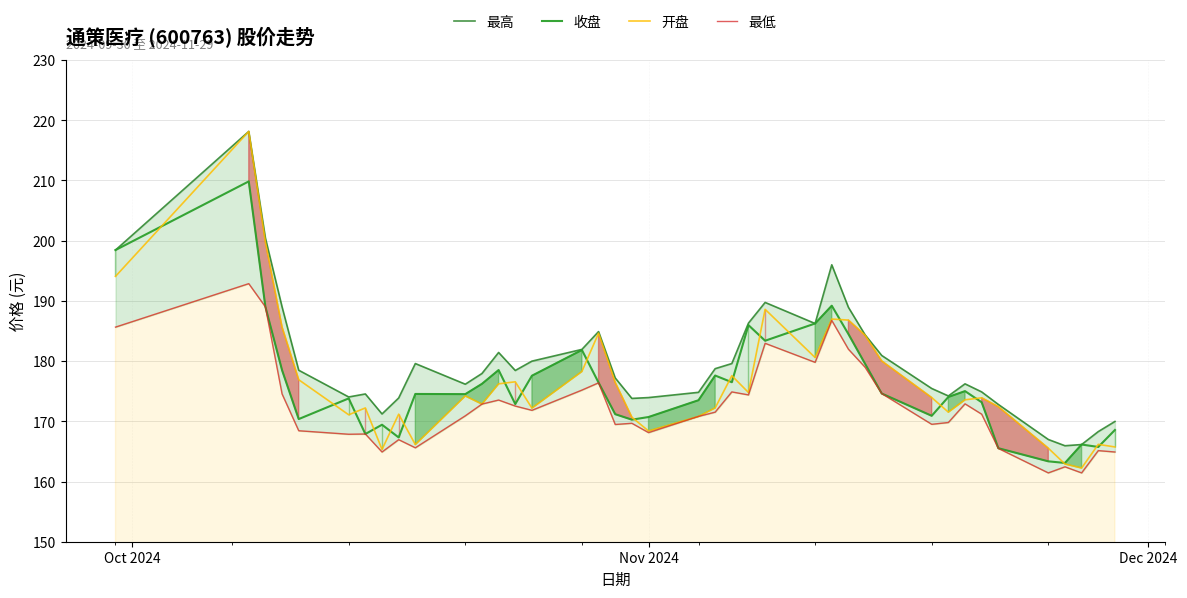

Reading right to left, what are all the values shown in this chart?

最高: 170.0	168.3	166.1	165.9	167.0	172.8	174.9	176.2	174.2	175.4	180.9	184.4	188.9	196.0	186.2	189.7	186.3	179.6	178.7	174.8	173.9	173.8	177.2	184.9	181.9	180.0	178.4	181.4	177.9	176.2	179.6	173.9	171.2	174.5	174.0	178.5	189.0	200.4	218.1	198.4
收盘: 168.6	165.7	166.1	163.1	163.3	165.5	173.2	175.0	174.0	170.9	174.6	179.6	184.5	189.2	186.2	183.4	186.0	176.5	177.6	173.5	170.7	170.3	171.2	176.4	181.8	177.6	172.9	178.5	176.2	174.5	174.5	167.3	169.4	167.9	173.8	170.4	178.5	189.0	209.8	198.4
开盘: 165.7	166.2	162.2	162.9	165.5	172.4	173.9	173.6	171.5	173.9	180.0	184.3	186.8	187.0	180.6	188.6	174.8	177.6	172.2	170.8	168.4	170.7	176.5	184.6	178.3	172.2	176.6	176.2	172.9	174.2	166.1	171.2	165.3	172.2	171.1	176.9	185.6	199.8	218.1	194.1
最低: 164.9	165.1	161.4	162.4	161.4	165.5	171.2	172.9	169.8	169.5	174.6	179.0	182.0	186.8	179.8	182.9	174.4	174.9	171.5	170.8	168.1	169.7	169.5	176.4	175.2	171.8	172.5	173.5	172.9	170.9	165.6	166.9	164.9	167.9	167.8	168.4	174.5	189.0	192.9	185.6